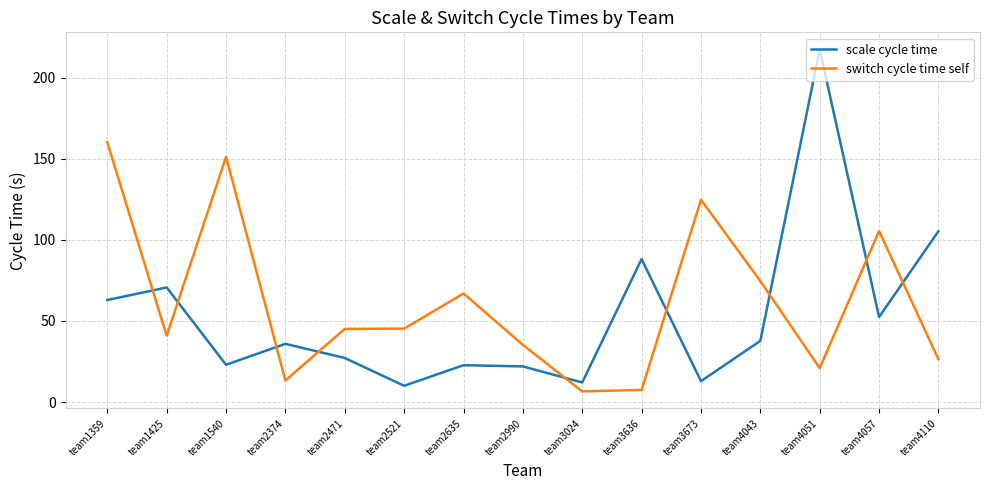

Which series has the largest range (max minus min)?

scale cycle time